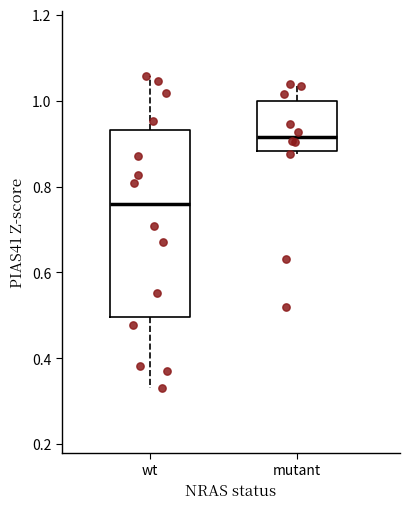

Which box is the tallest, from its lower edge to its upper edge?

wt